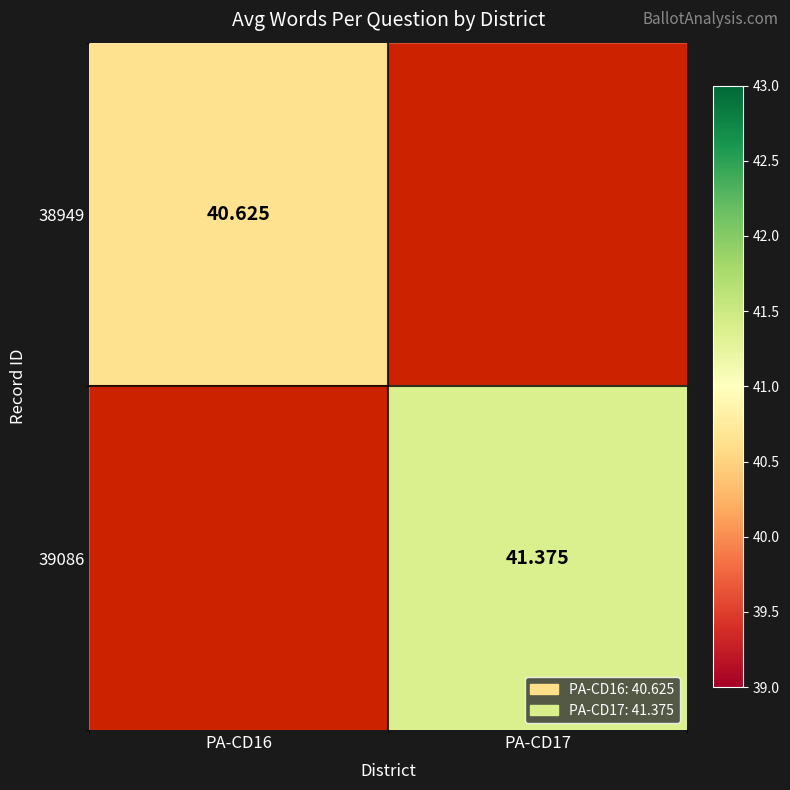

List the series in order of their overall mean, lowest first.

38949, 39086